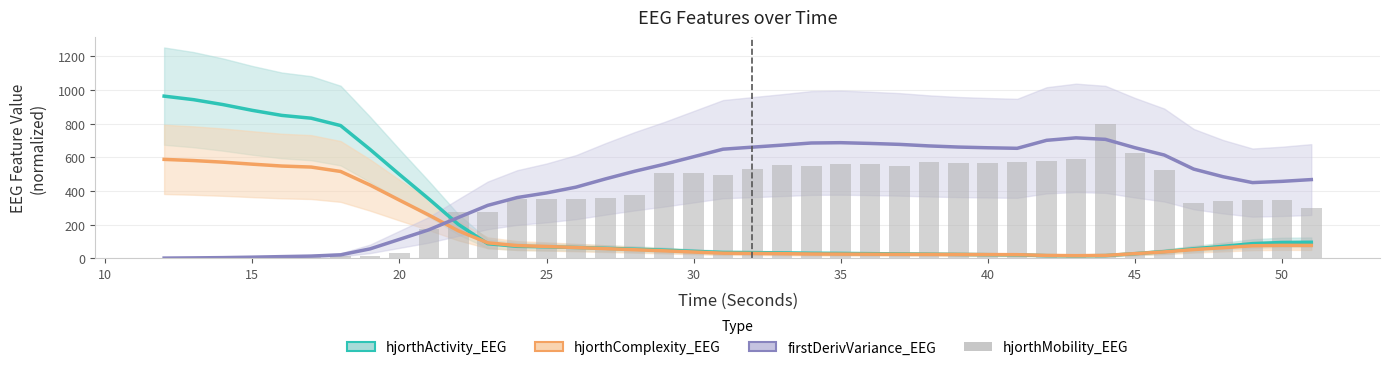

Reading left to right, what are all the values shown in this chart?

0.0	1.3	4.6	6.8	7.1	10.0	12.0	12.9	29.8	175.9	276.5	278.1	351.8	353.3	350.8	355.8	377.5	509.8	507.8	496.4	531.1	552.5	550.7	558.7	559.3	551.5	570.2	567.6	568.5	573.6	576.3	588.7	800.0	628.0	525.1	329.0	339.8	349.6	349.3	299.9